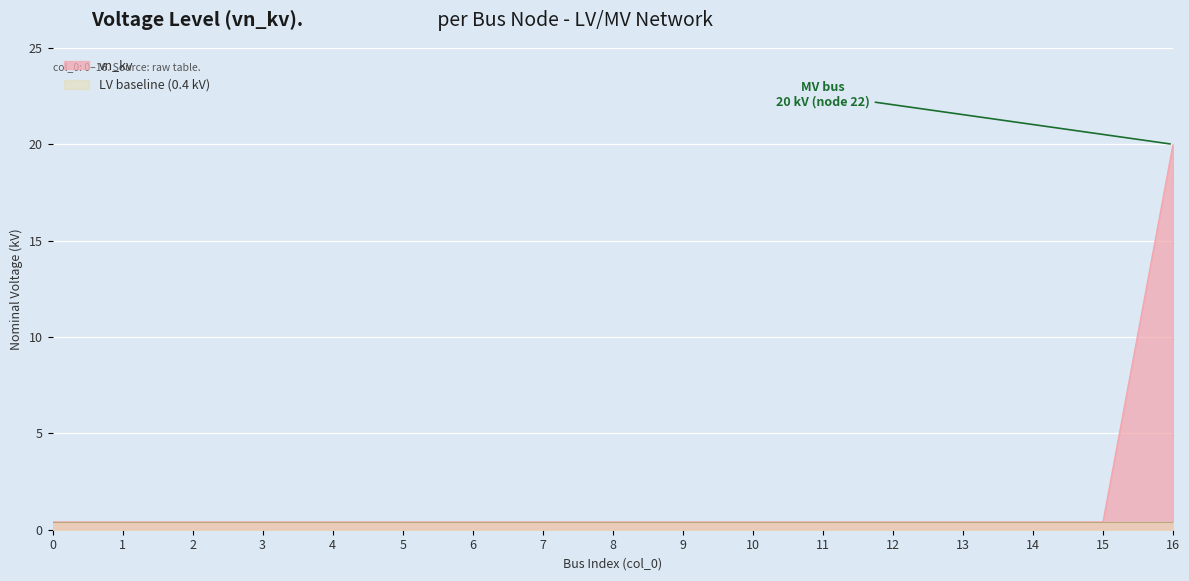

Between 9 and 8, which is larger?

9